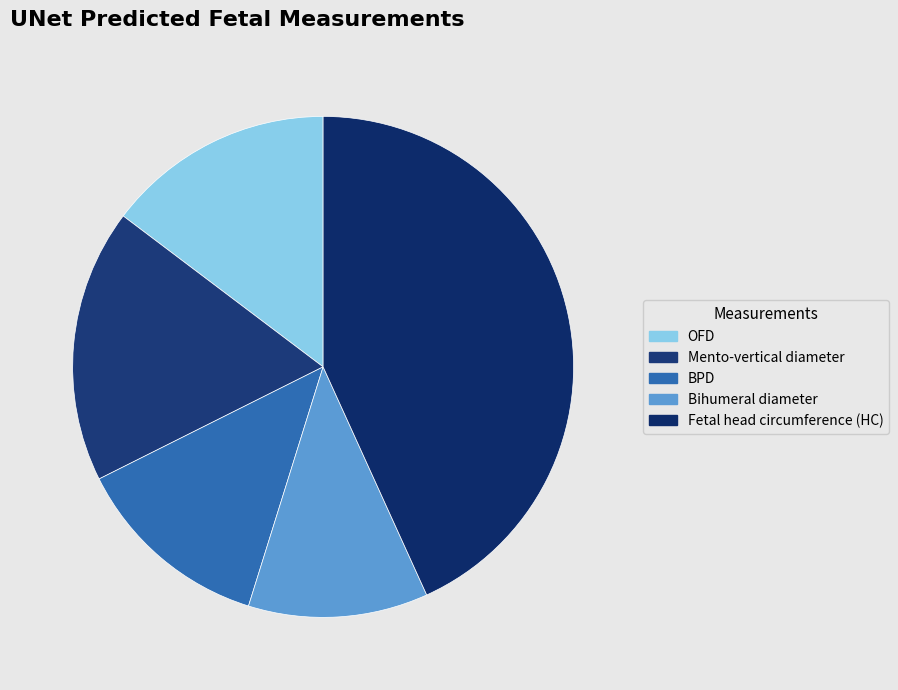

Count the number of slices in the pie.

5